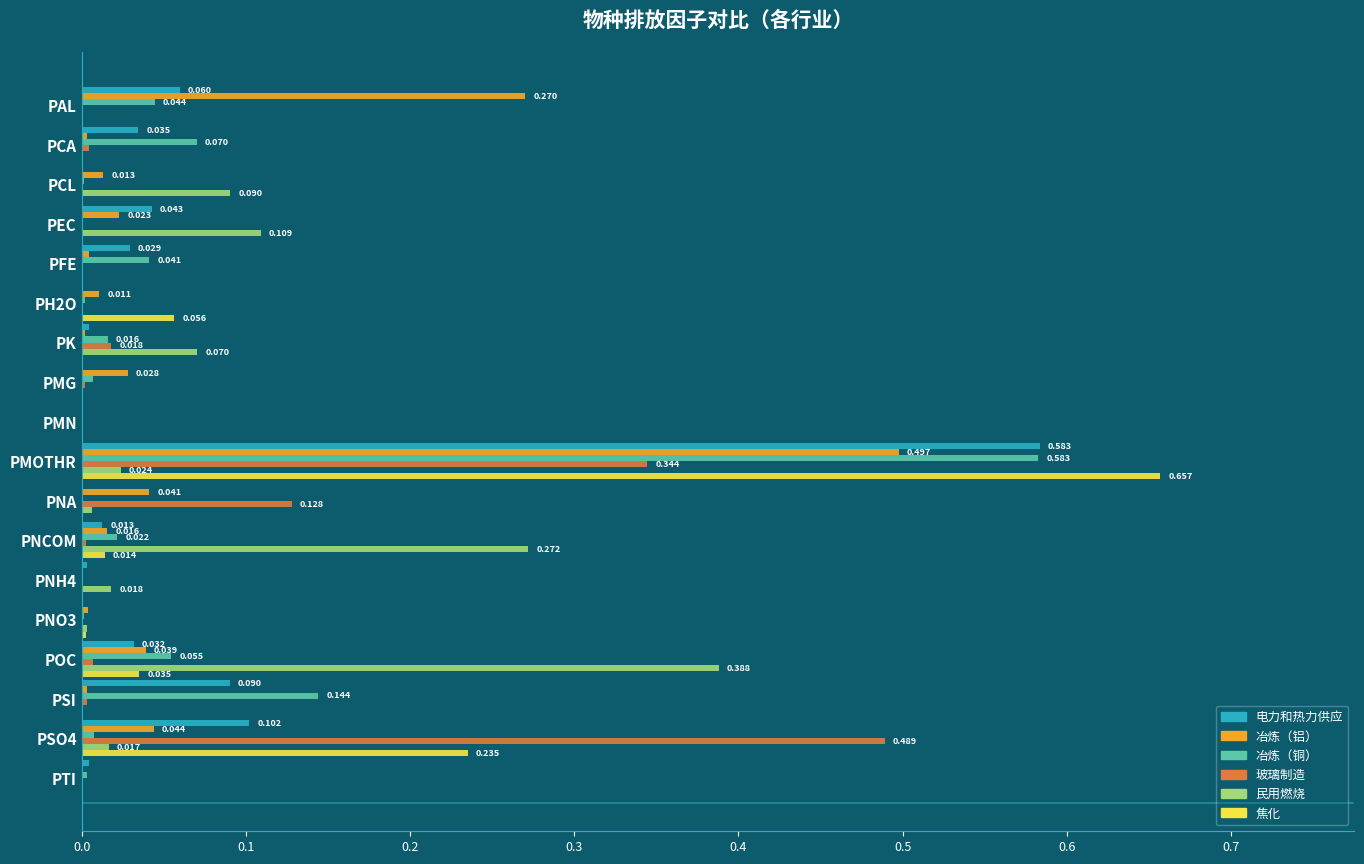

Is the value of 冶炼（铜） at PMOTHR greater than the value of 电力和热力供应 at PNO3?

Yes